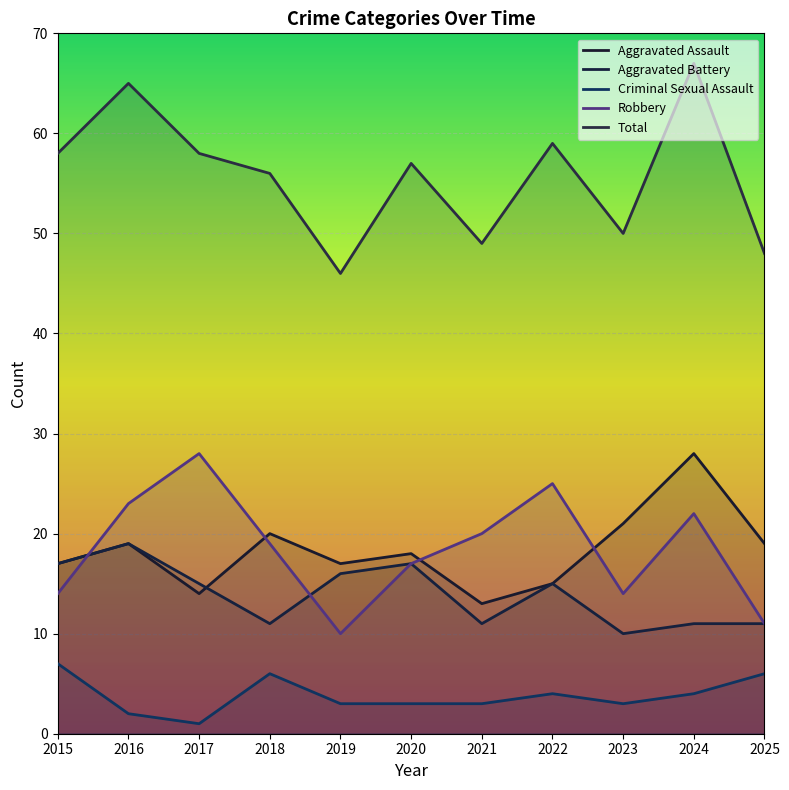

Which series has the widest spread of values?

Total